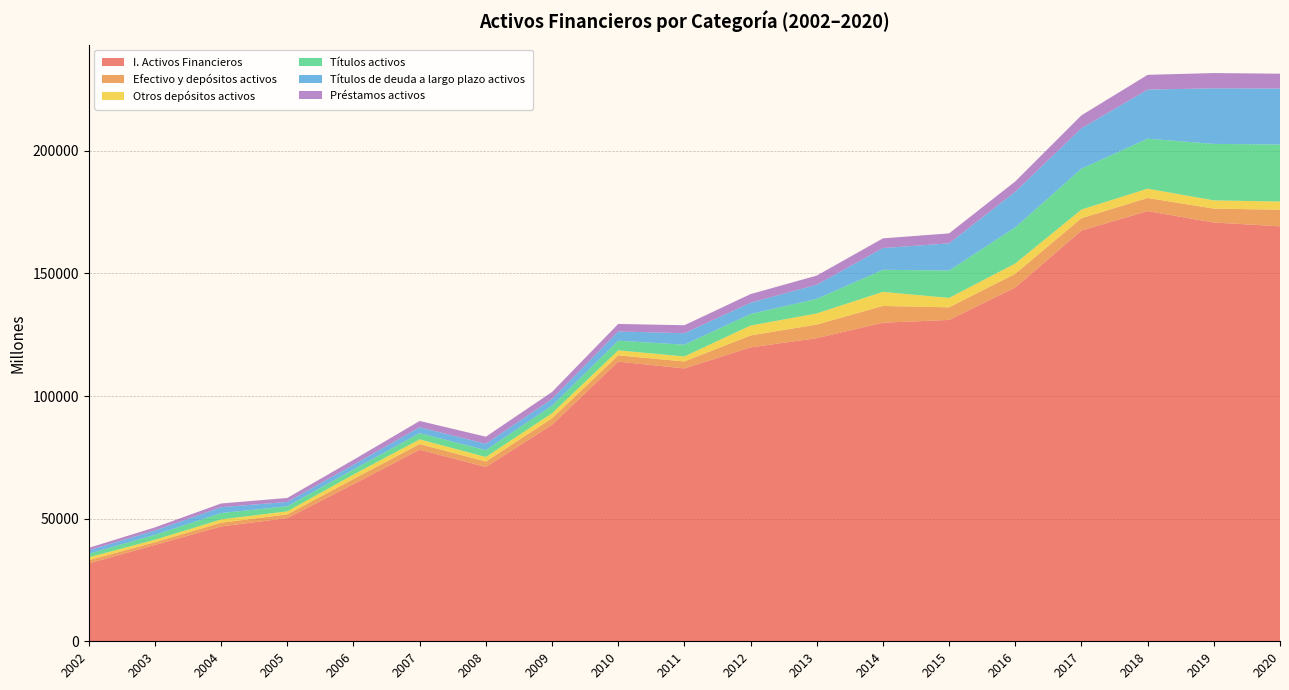

Reading left to right, transcribe all the data shown in this chart.

I. Activos Financieros: 31758	39272	46847	50234	64090	78140	71079	88283	114043	111271	119856	123613	129920	131047	144294	167503	175423	170780	169231
Efectivo y depósitos activos: 1309	1143	1509	1522	2104	2294	2239	2665	2567	2838	4863	5562	6838	5138	5596	5044	5358	5677	6763
Otros depósitos activos: 1184	1003	1334	1247	1810	1906	1851	2039	2029	2056	4032	4530	5728	3842	4181	3510	3809	3348	3335
Títulos activos: 1451	1990	2607	2044	2074	2526	2795	3072	3947	4791	4711	5933	9009	11172	14744	16684	20375	23027	23259
Títulos de deuda a largo plazo activos: 1401	1793	2392	1778	1946	2404	2581	2739	3762	4684	4609	5792	8869	11091	14530	16485	20013	22676	22858
Préstamos activos: 1003	1247	1502	1632	1979	2581	2886	2872	3066	3247	3517	3701	3948	4061	4187	5266	6024	6223	6022